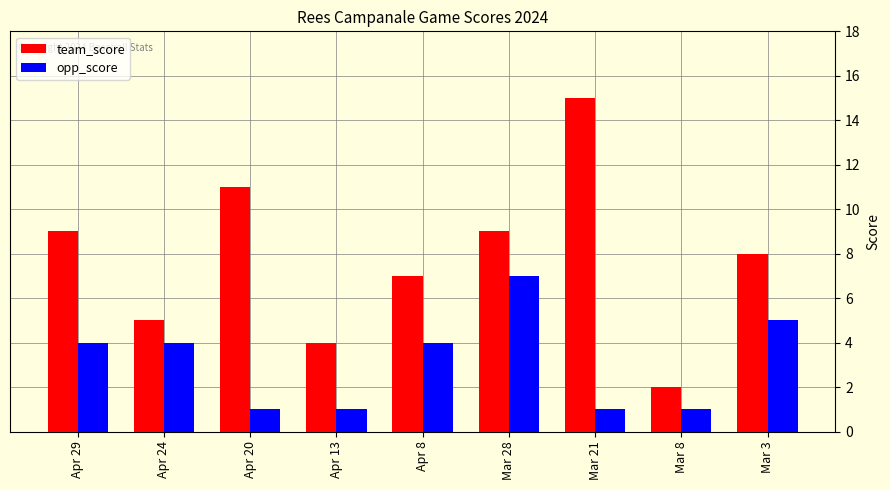

How many bars are there in total?

18